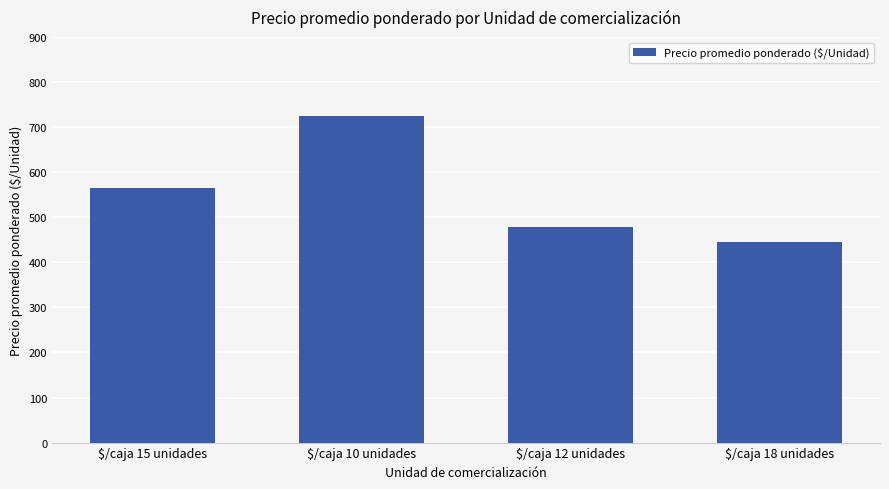

What is the label of the 3rd bar from the left?

$/caja 12 unidades